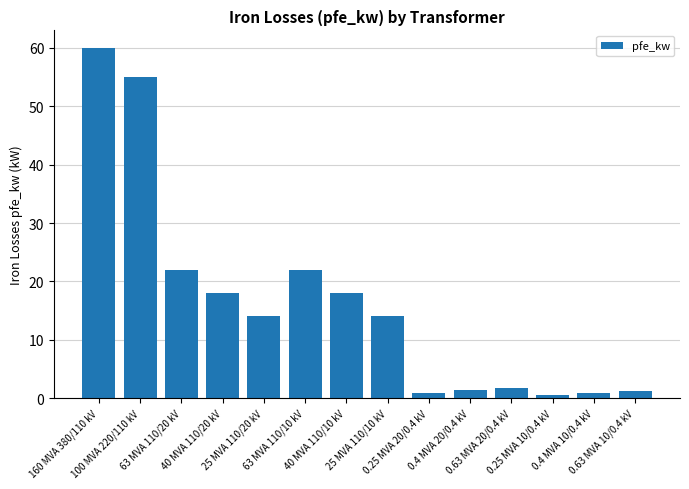

The value at 63 MVA 110/10 kV is 22.0. True or false?

True